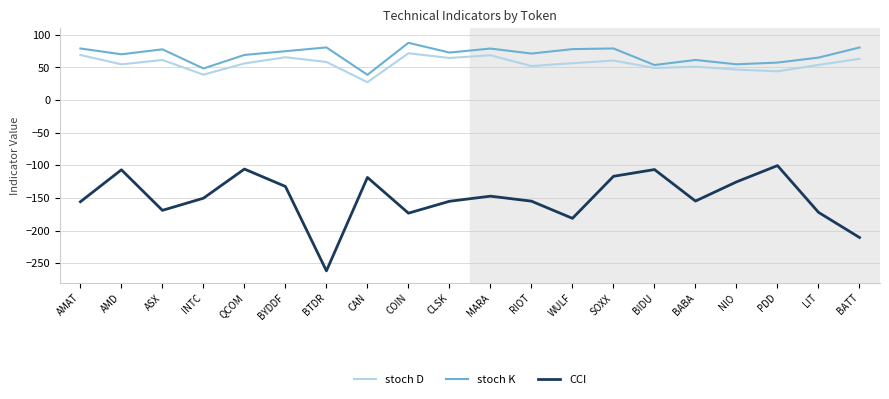

What is the difference between the highest and lowest values at CAN?

157.1